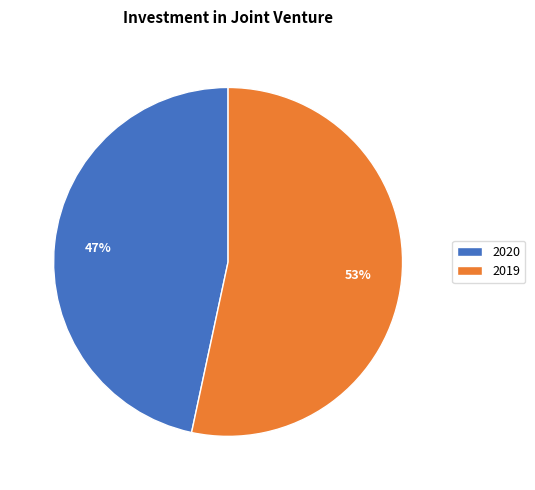

What percentage is the 2020 slice, to the nearest percent?

47%